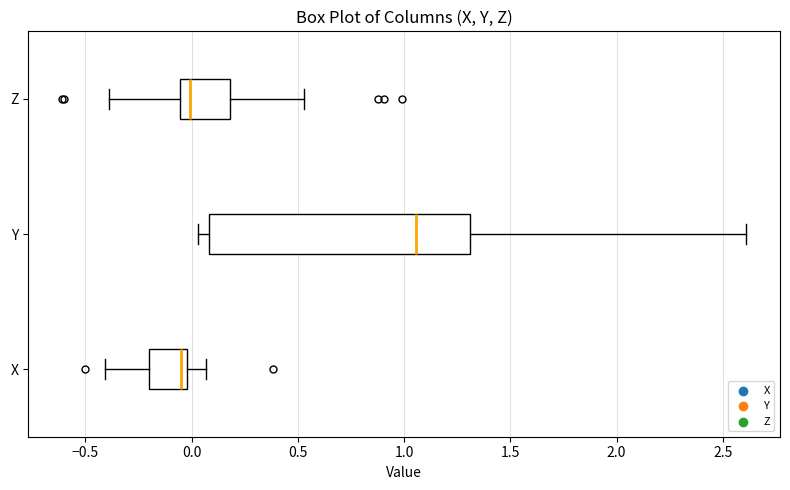

Comparing the boxes themselves (not the whiskers), which one is the widest?

Y